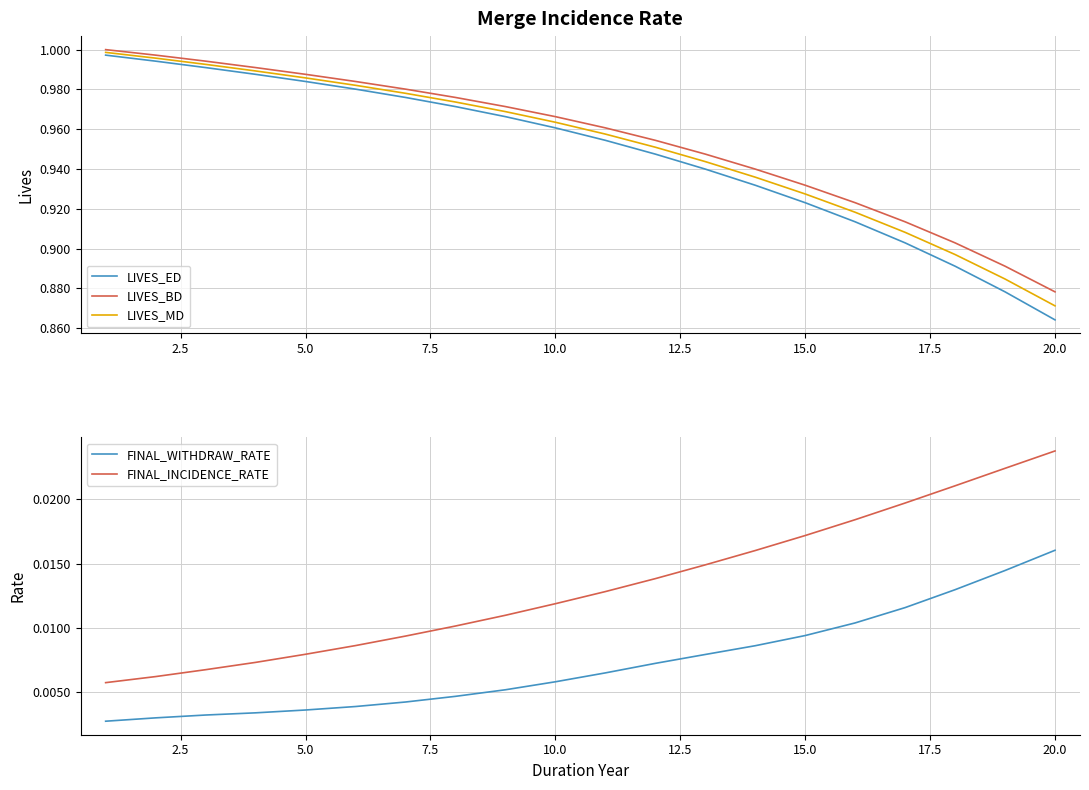

True or false: LIVES_ED has a value of 1.3 at 15.0.

False